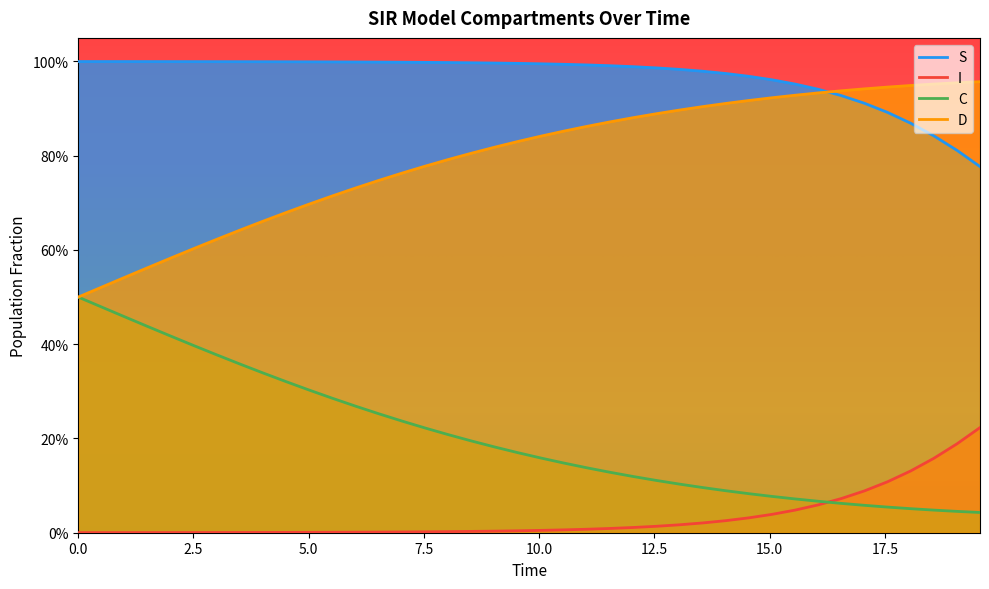

The I series shows 0.6 at 33. True or false?

False